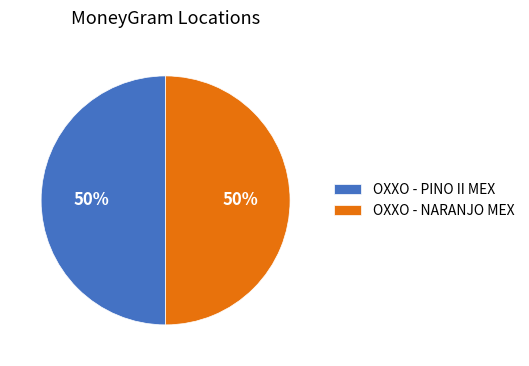

What is the ratio of the value at OXXO - PINO II MEX to the value at OXXO - NARANJO MEX?

1.0